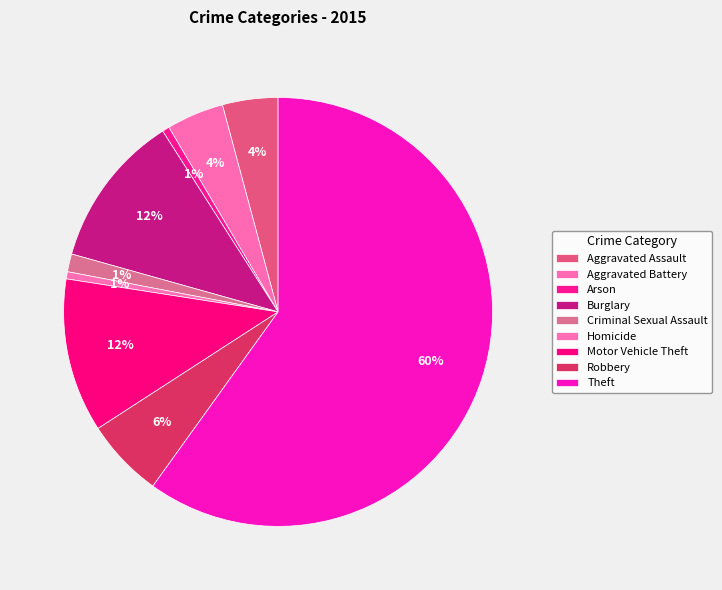

What is the smallest slice in the pie chart?

Arson